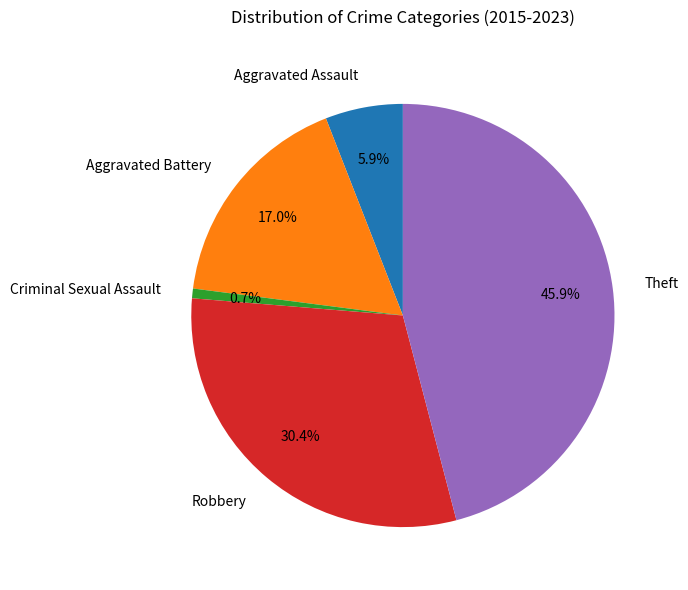

To the nearest percent, what percentage of the pie is Criminal Sexual Assault?

1%